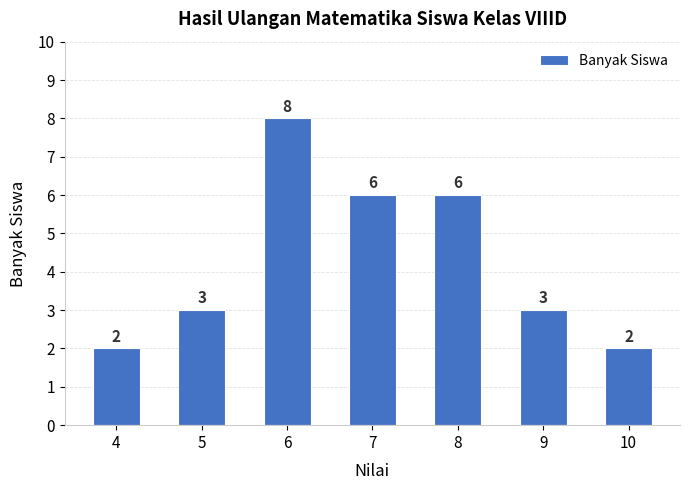

Is it true that the value at 6 is 13?

False